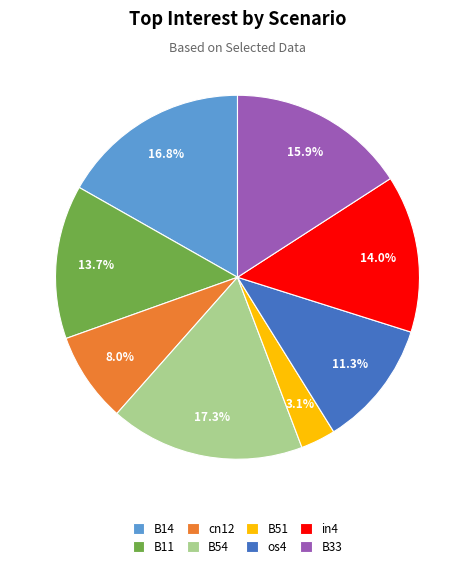

Which slice is the smallest?

B51